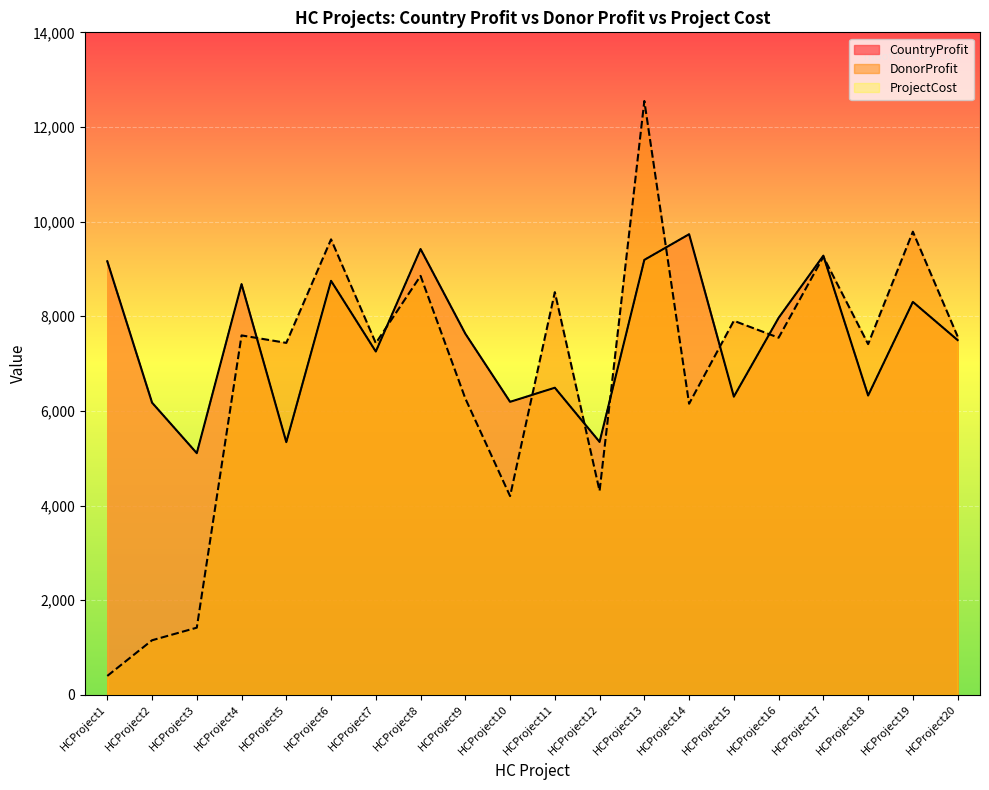

How many data points in CountryProfit are less than 7631?

10